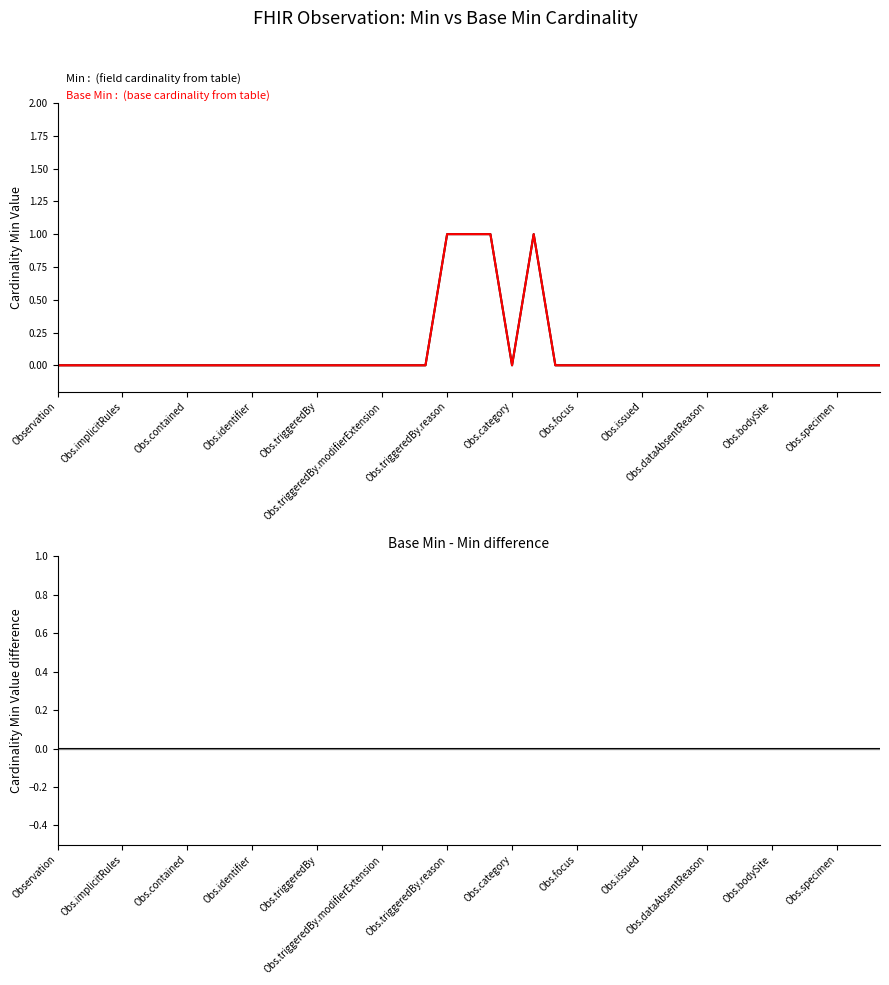

Between Obs.bodySite and 21, which series saw the biggest shift?

Min